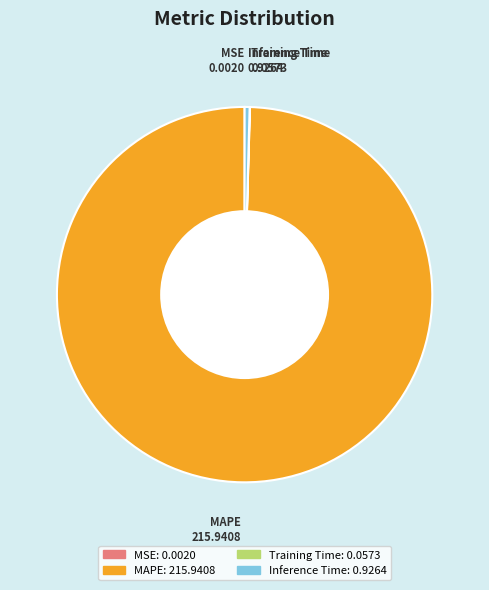

Which category accounts for the majority?

MAPE